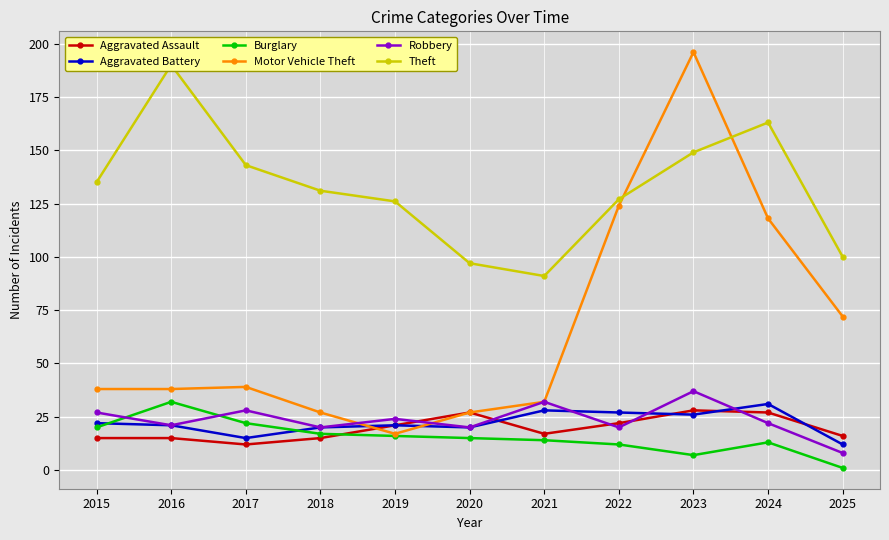

What is the total value across all series at 2017?

259